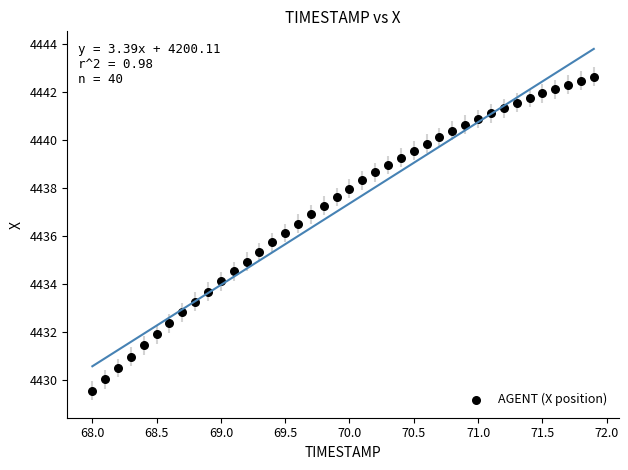

What is the range of X values (max minus min)?

3.9